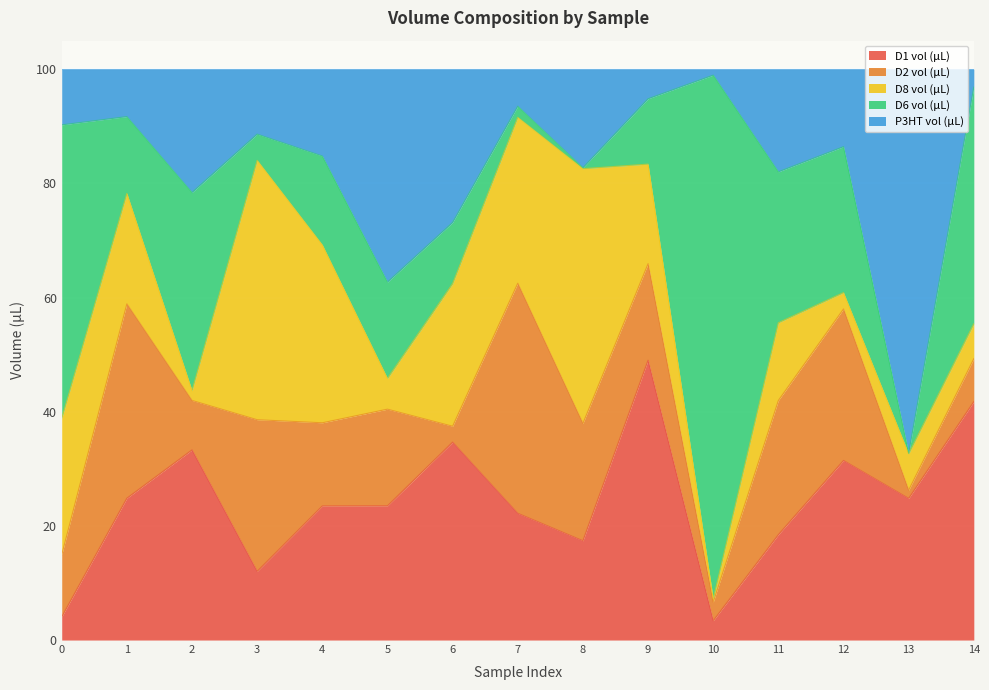

Reading right to left, transcribe all the data shown in this chart.

D1 vol (µL): 41.8	24.8	31.5	18.5	3.4	49.0	17.4	22.2	34.7	23.5	23.5	12.0	33.3	24.8	4.1
D2 vol (µL): 7.5	1.4	26.5	23.5	3.2	16.9	20.6	40.3	2.8	16.9	14.6	26.6	8.7	34.1	10.9
D8 vol (µL): 6.1	6.4	2.9	13.6	0.6	17.4	44.6	29.1	25.0	5.4	31.2	45.4	1.7	19.3	23.9
D6 vol (µL): 41.5	0.1	25.6	26.4	91.8	11.4	0.2	2.0	10.7	16.9	15.6	4.6	34.7	13.5	51.4
P3HT vol (µL): 3.1	67.3	13.6	18.0	1.0	5.2	17.3	6.5	26.8	37.3	15.2	11.4	21.6	8.3	9.8